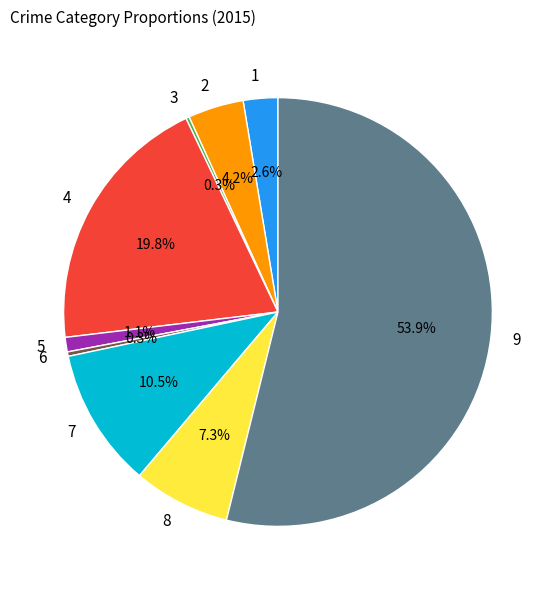

What is the largest slice in the pie chart?

9